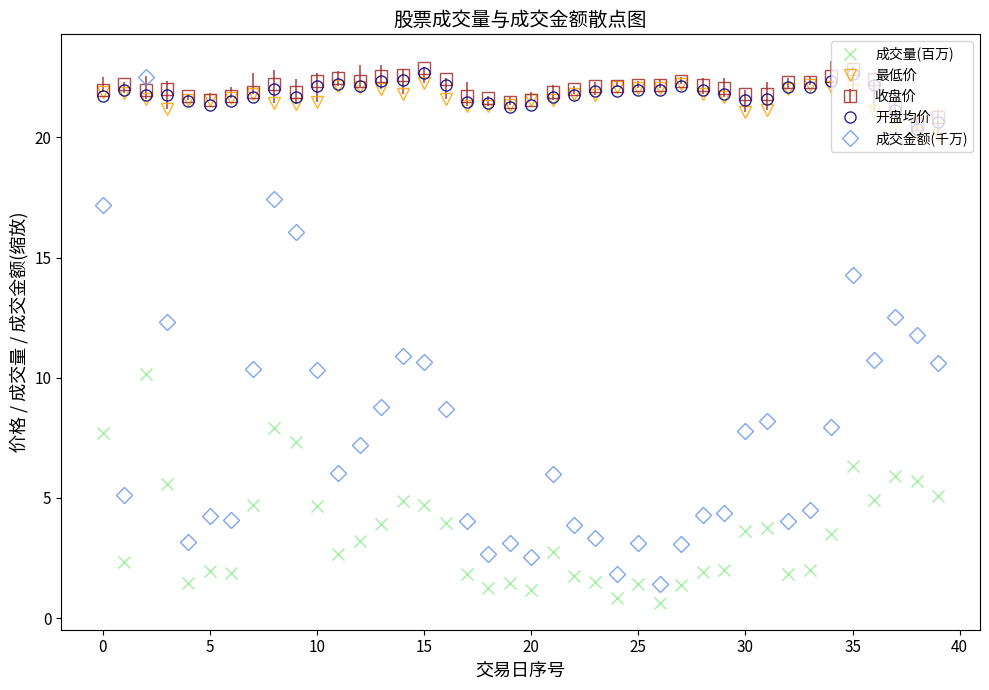

Which series has the widest spread of values?

成交金额(千万)